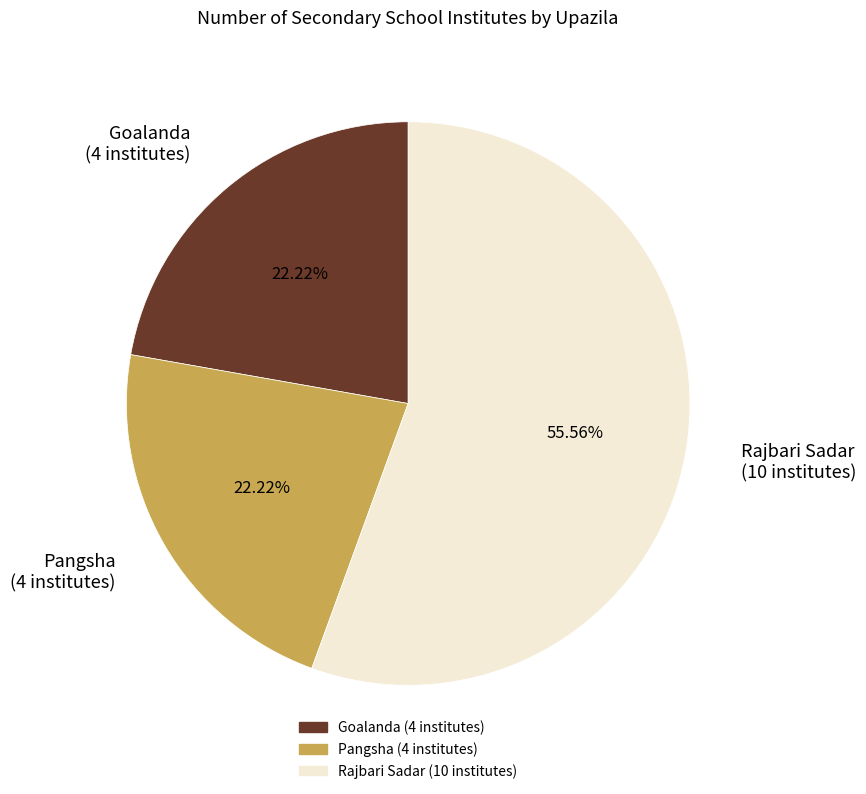

To the nearest percent, what is the average slice percentage?

33%